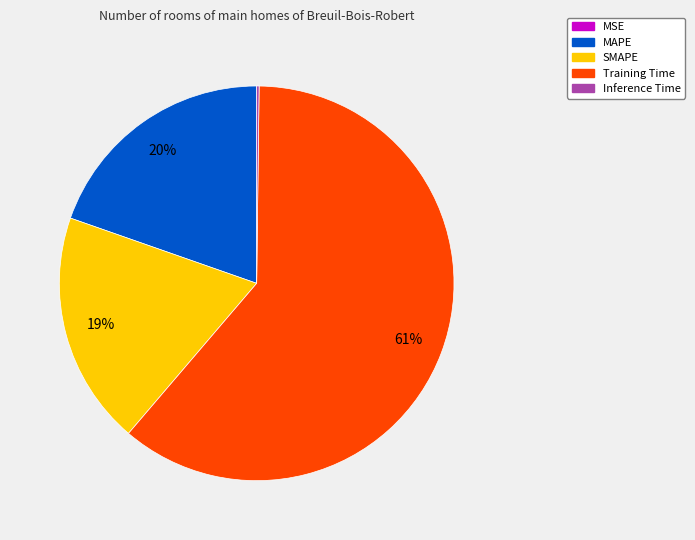

To the nearest percent, what is the difference between the largest and smallest slice percentages?

61%